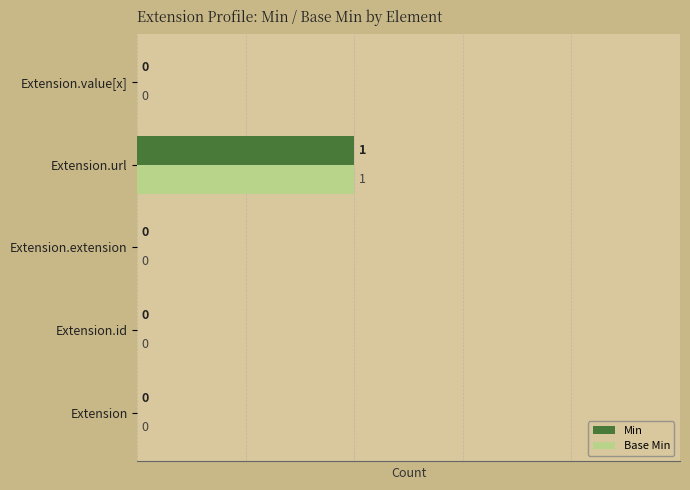

How many series are shown in this chart?

2